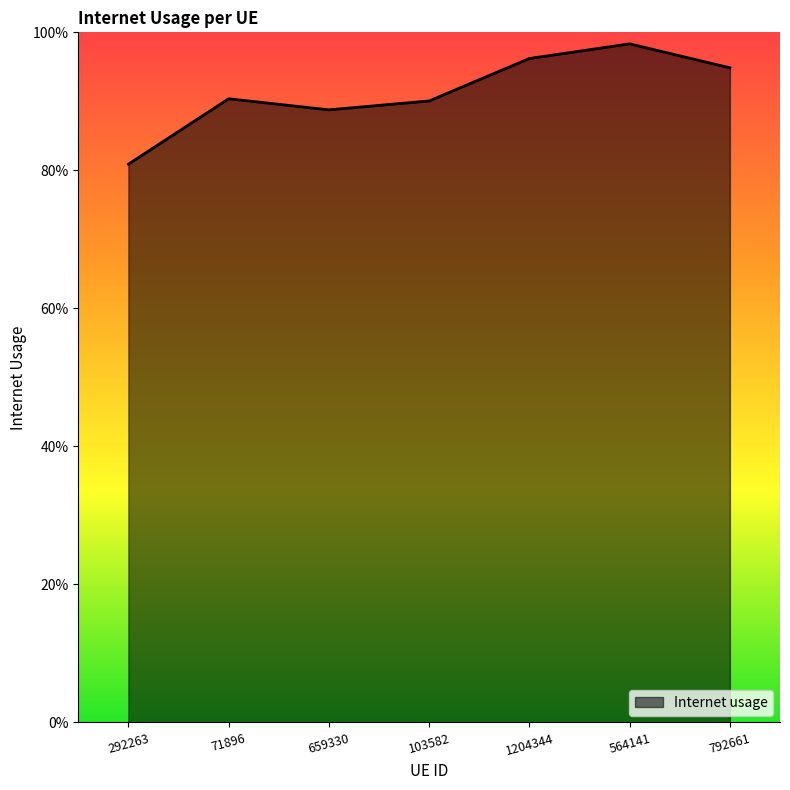

List the labels in order of value, smallest first.

292263, 659330, 103582, 71896, 792661, 1204344, 564141